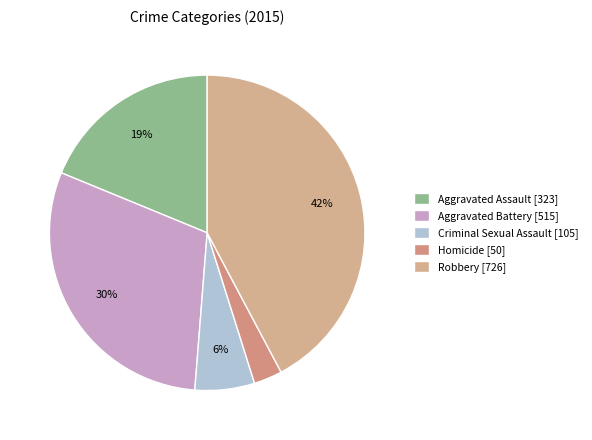

What is the change in value from Aggravated Assault to Homicide?

-273